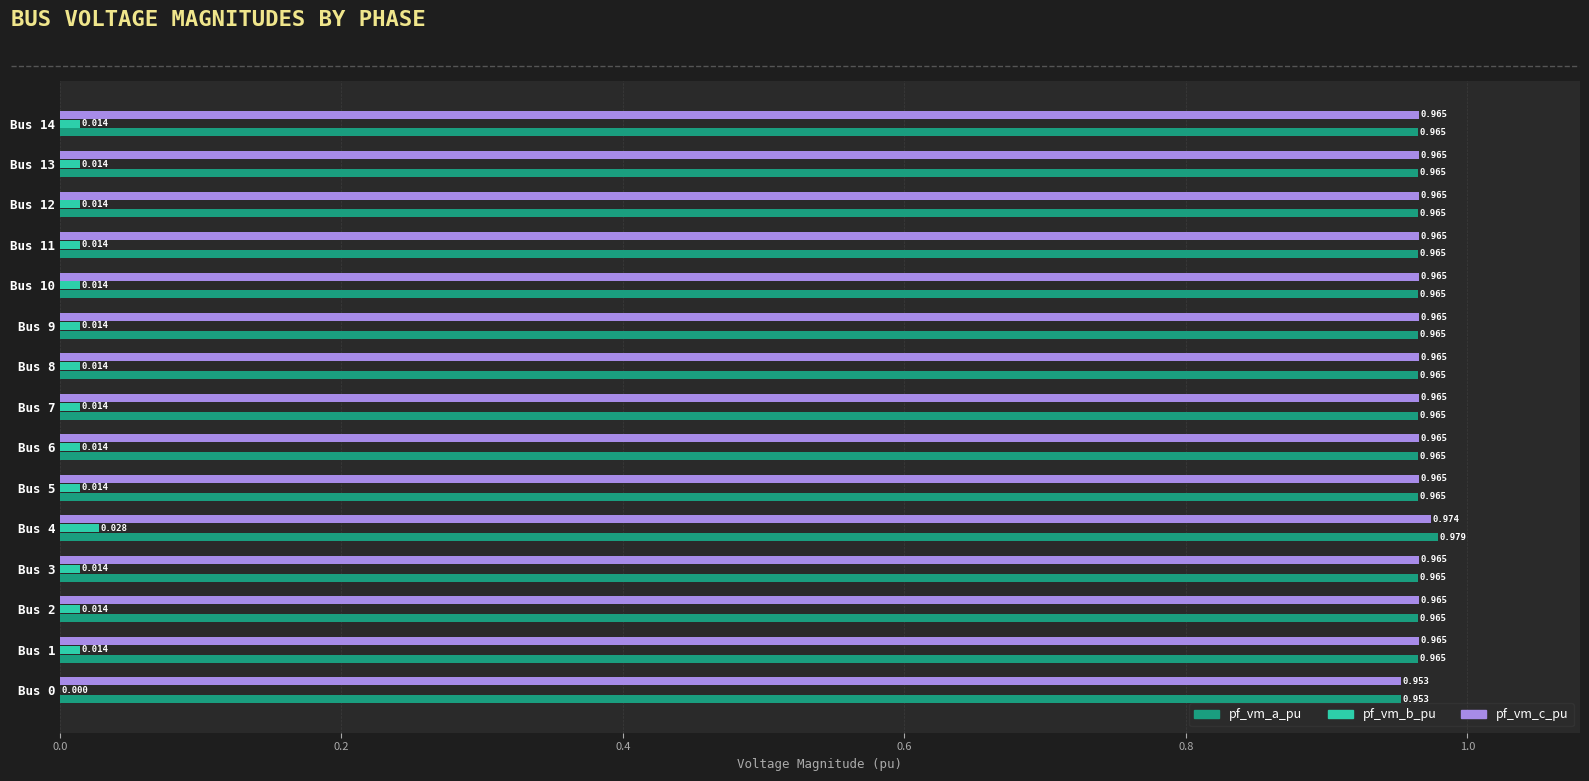

Count the pf_vm_c_pu values in the range 0 to 1.

15